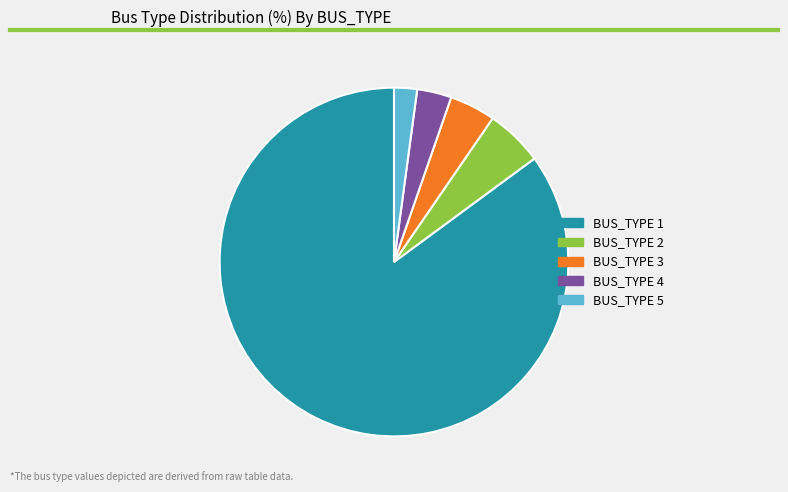

Is the sum of BUS_TYPE 4 and BUS_TYPE 5 greater than half?

No